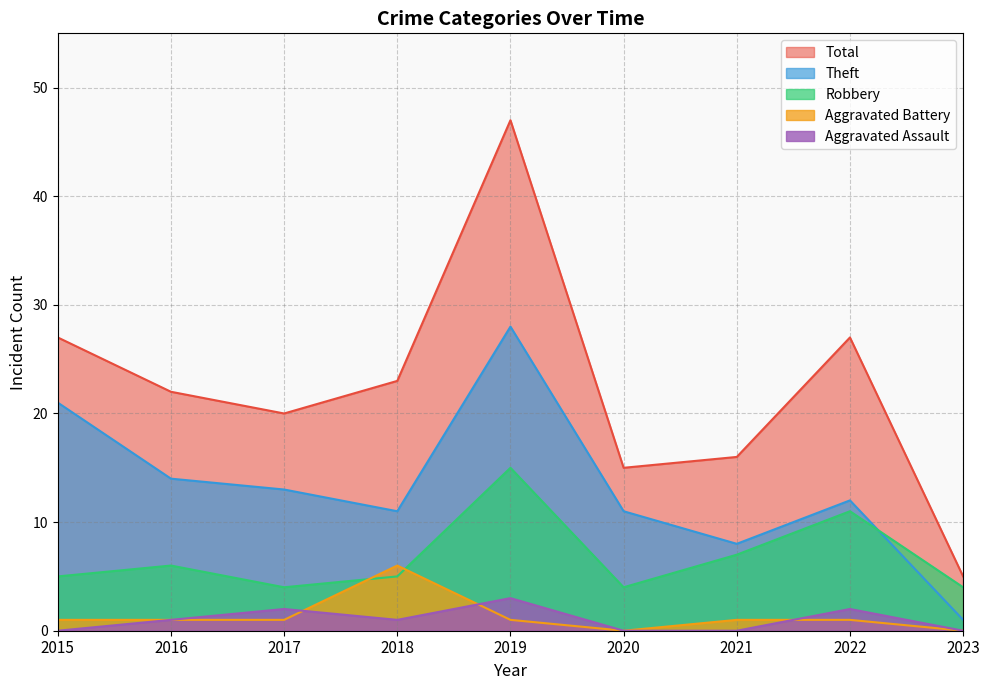

Rank the categories by Aggravated Assault value from lowest to highest.

2015, 2020, 2021, 2023, 2016, 2018, 2017, 2022, 2019